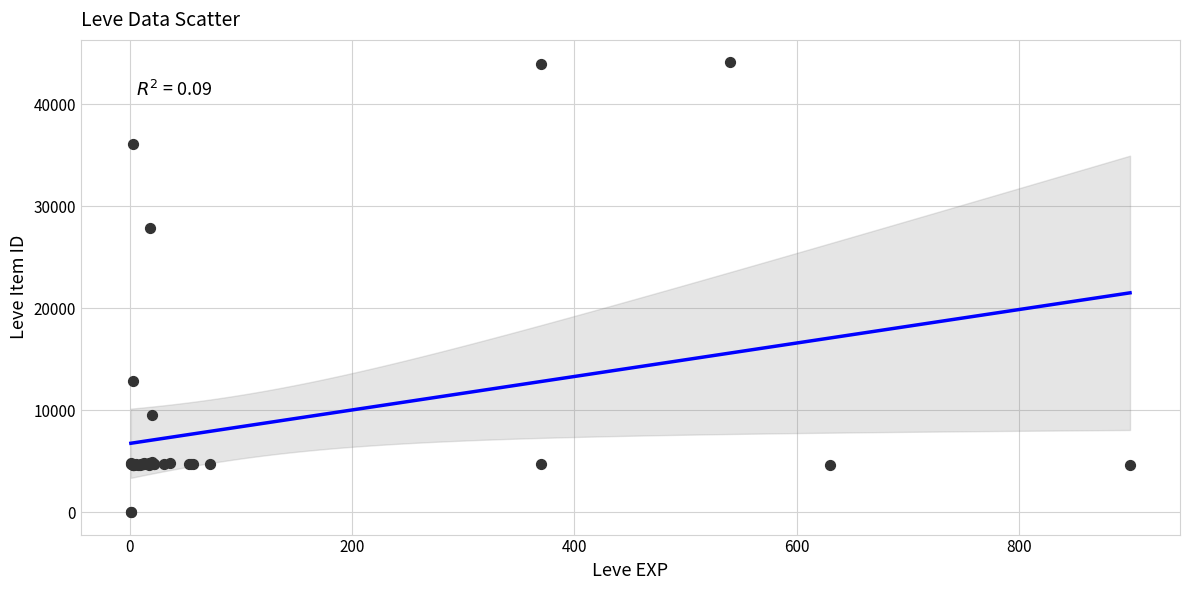

What Y value in the scatter plot is closest to 22048?

27884